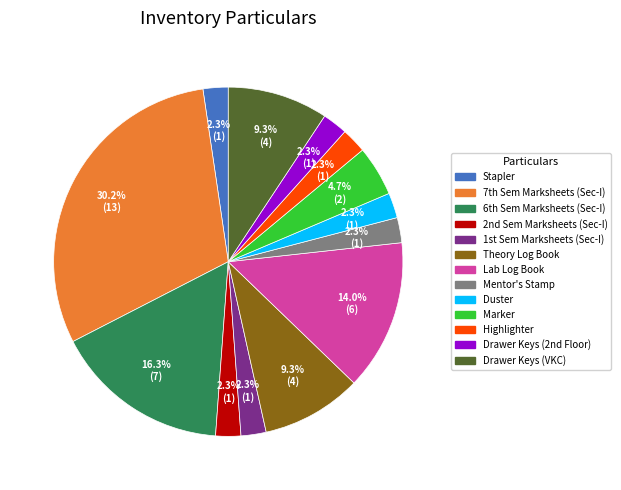

What percentage is the Marker slice, to the nearest percent?

5%